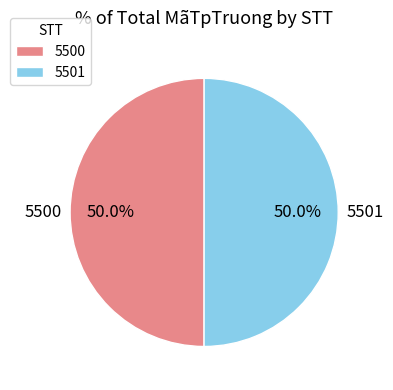

To the nearest percent, what percentage of the pie is 5500?

50%